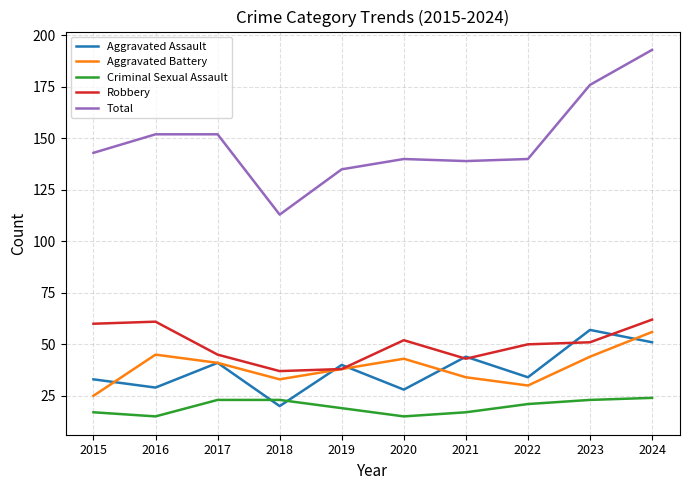

How many interior local peaks does the Aggravated Battery series have?

2